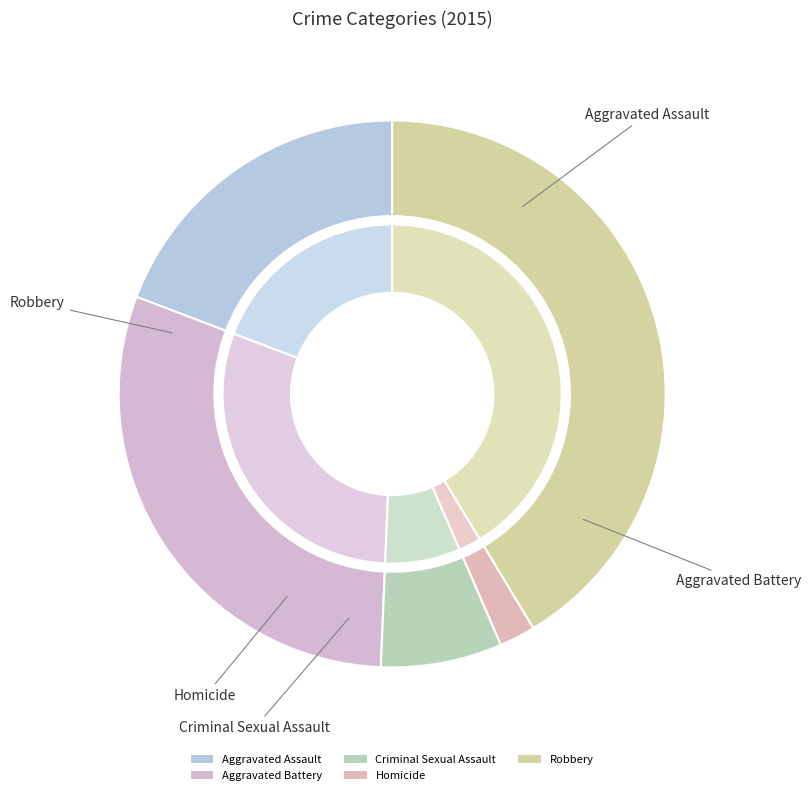

To the nearest percent, what is the average slice percentage?

20%